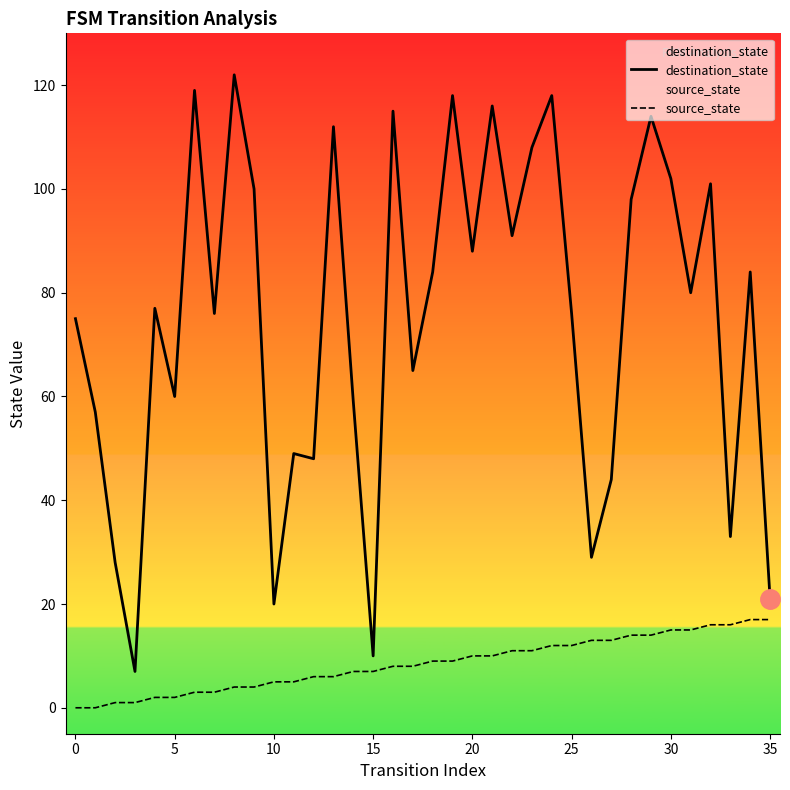

True or false: source_state and destination_state intersect in this chart.

False